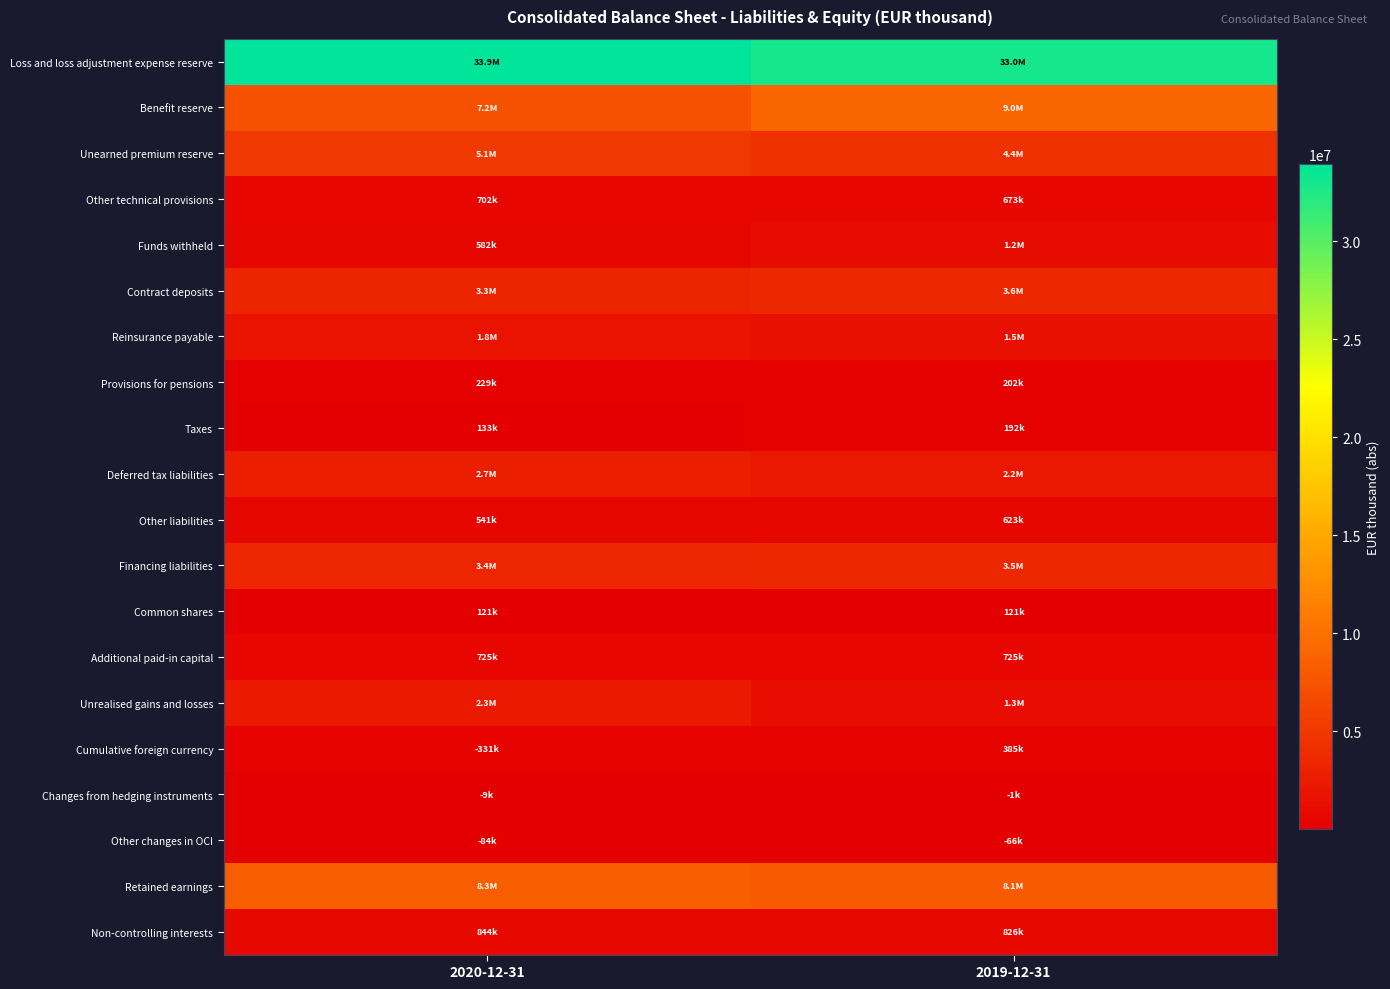

What is the total value across all series at 2019-12-31?

71491110